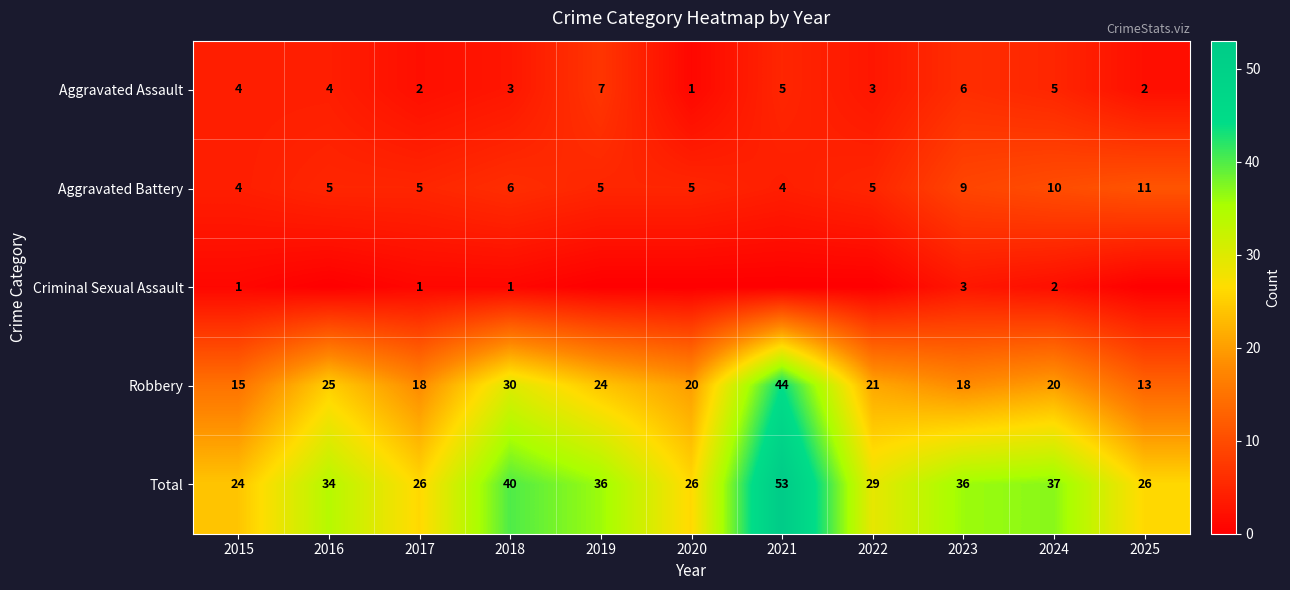

What is the total value across all series at 2021?

106